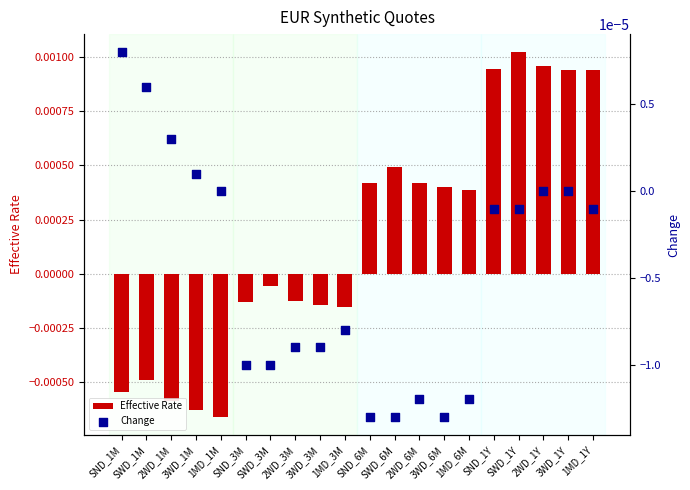

Which series has the largest total across all categories?

Effective Rate